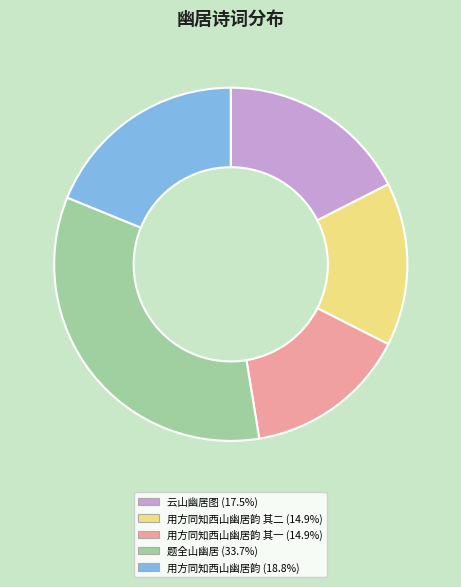

Does any single category account for the majority?

No